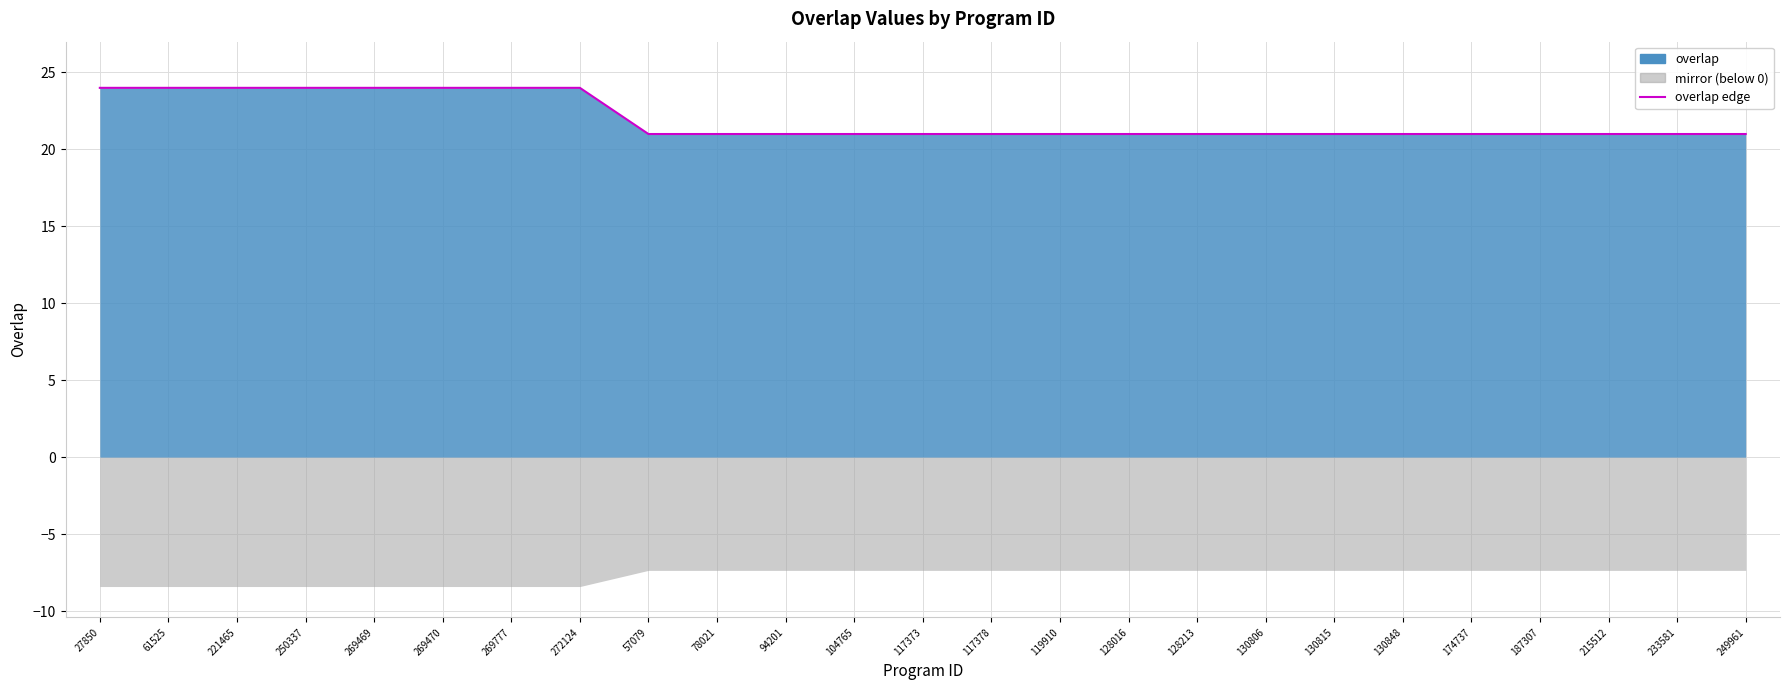

True or false: the data shows 13 at 94201.

False